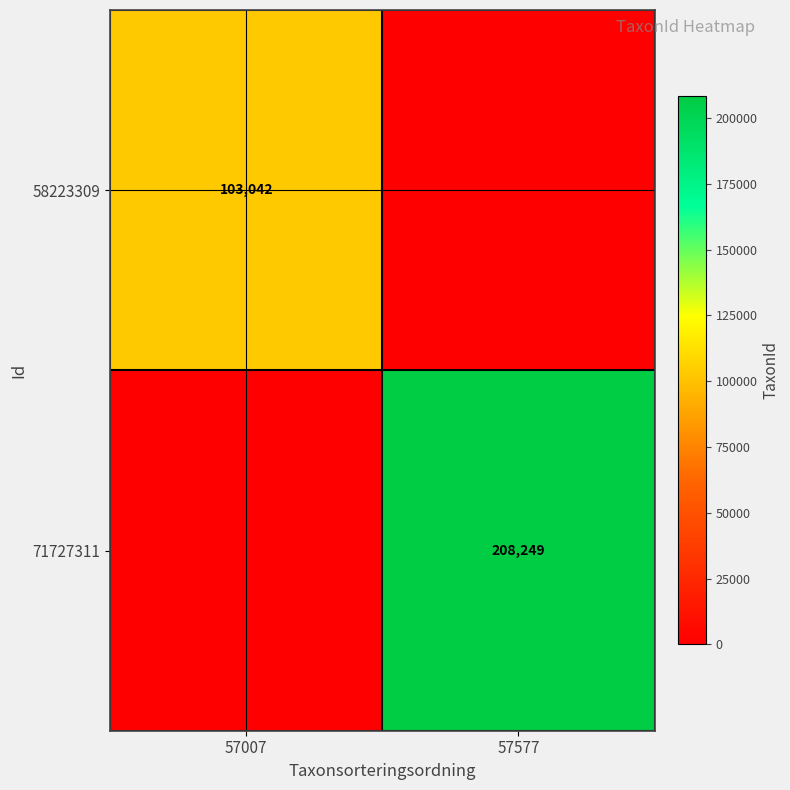

What is the spread (max minus min) of values at 57577?

208249